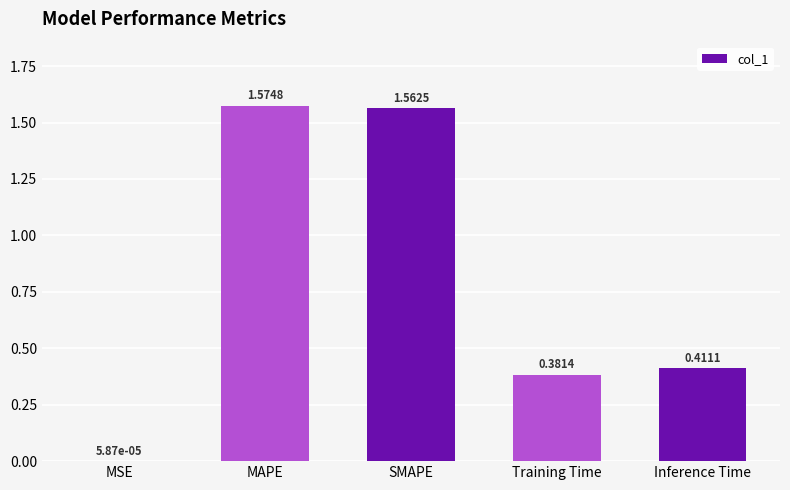

Which has a higher value, MAPE or MSE?

MAPE